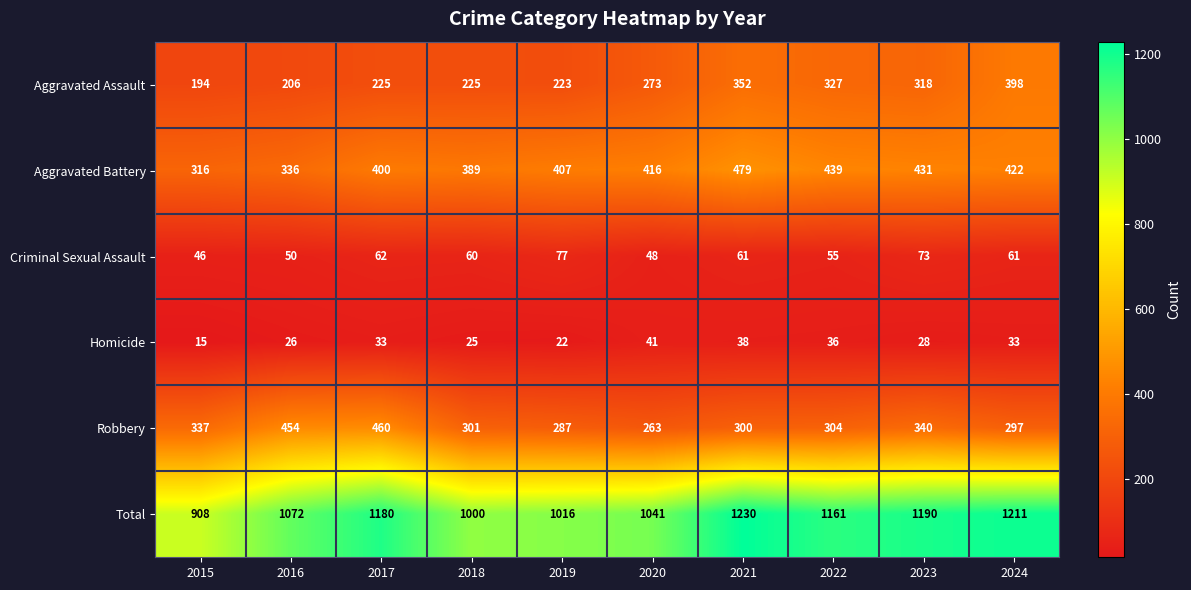

Between 2015 and 2022, which series saw the biggest shift?

Total